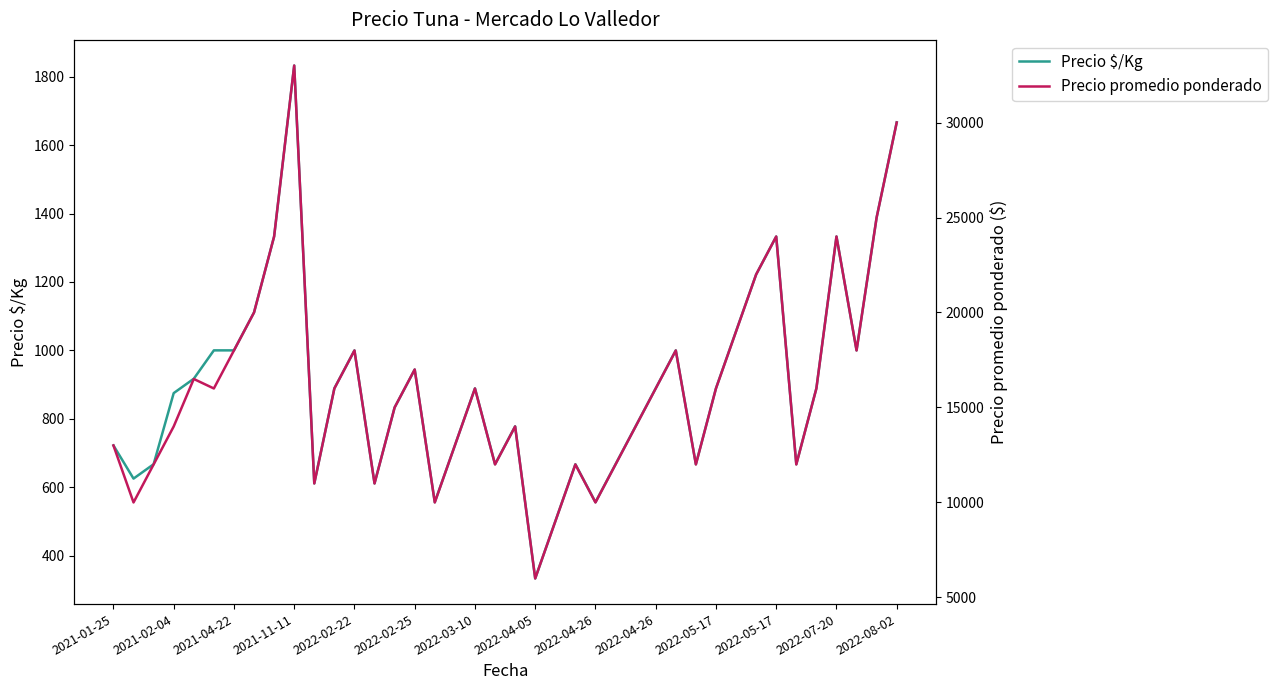

Which series changed the most between 19 and 23?

Precio $/Kg